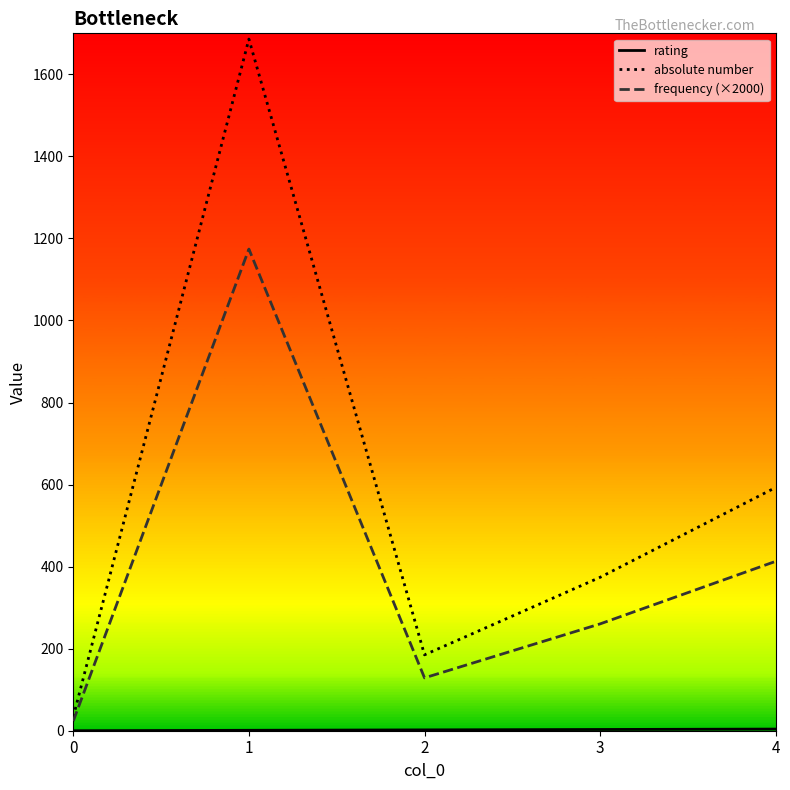

What is the highest value of the frequency (×2000) series?

1174.1